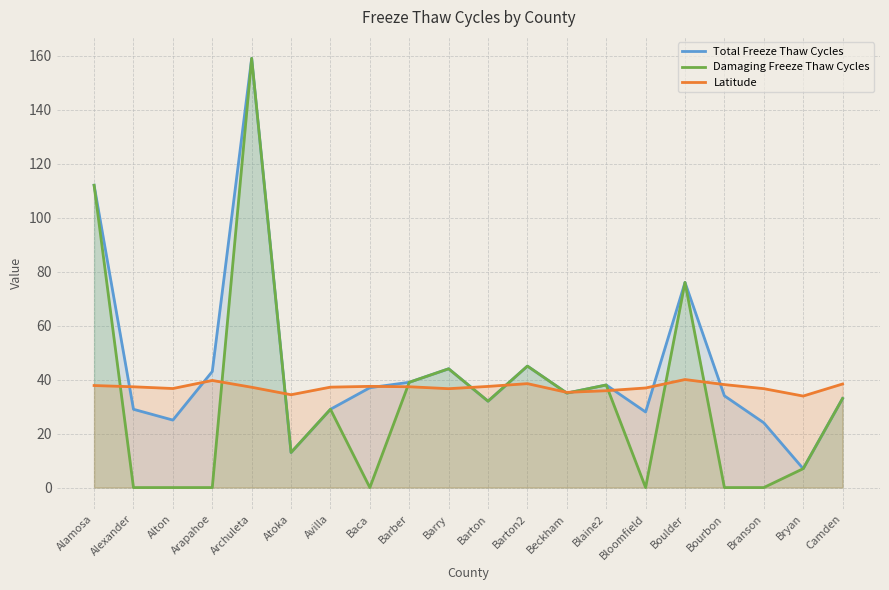

Between Beckham and Barber, which is larger?

Barber